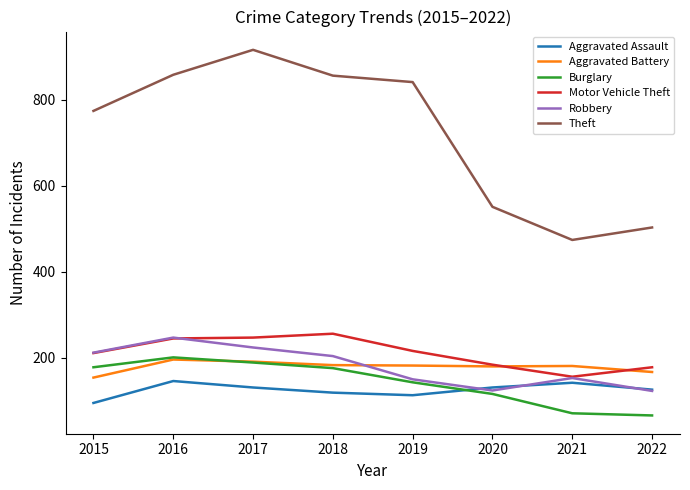

True or false: Aggravated Battery has more than 0 points higher than both neighbors.

True